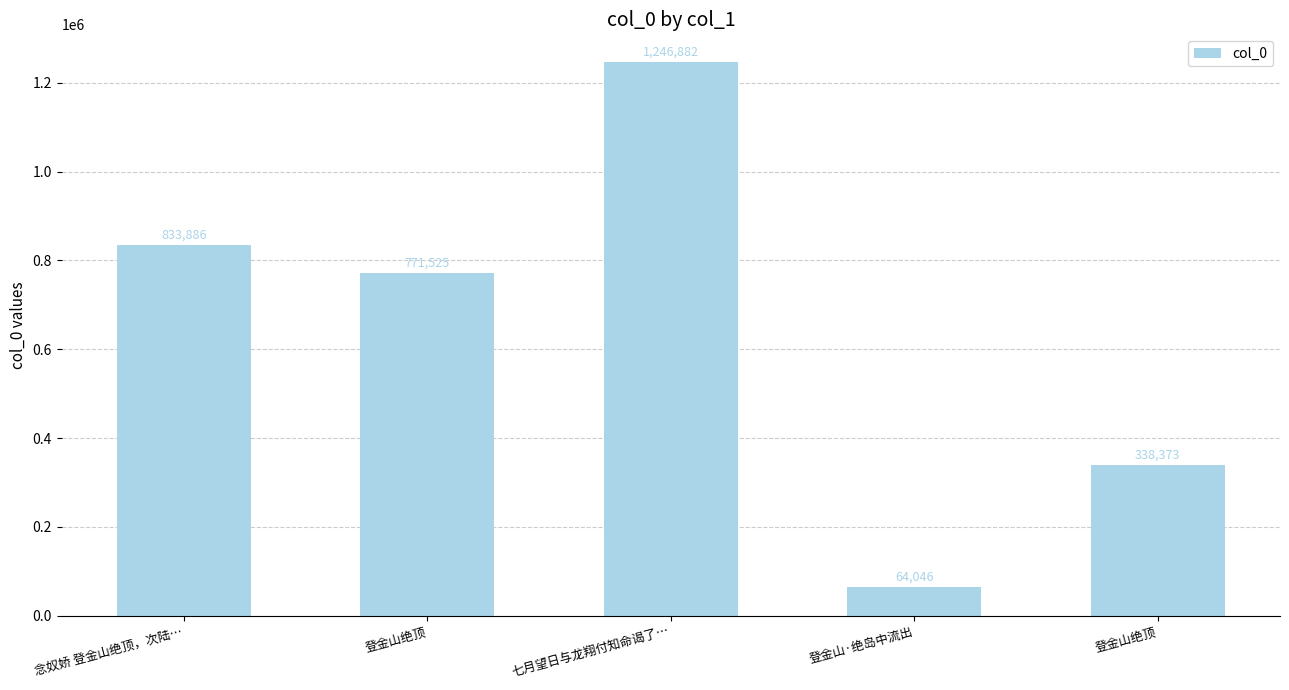

The value at 登金山绝顶 is 338373. True or false?

True